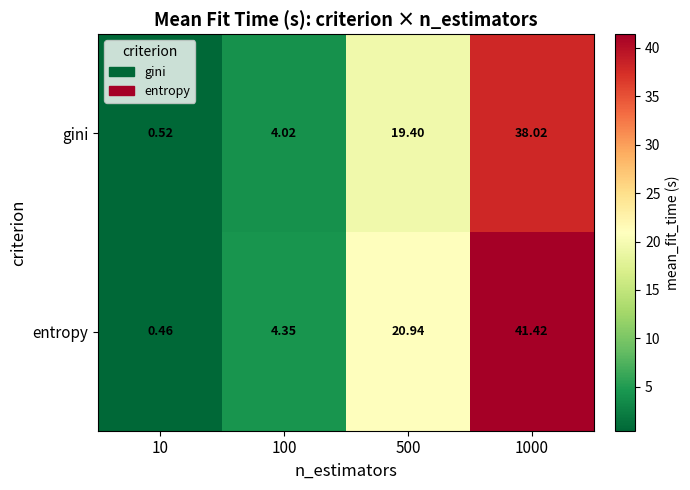

Which series has the widest spread of values?

entropy